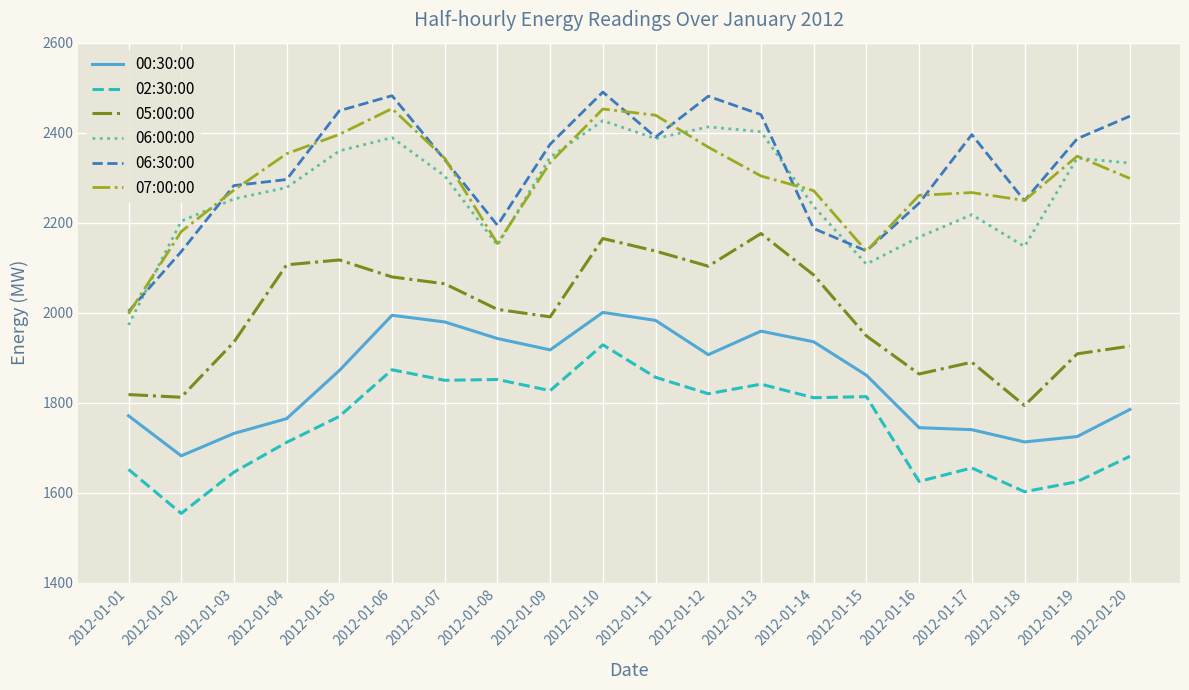

True or false: 05:00:00 and 02:30:00 intersect in this chart.

False